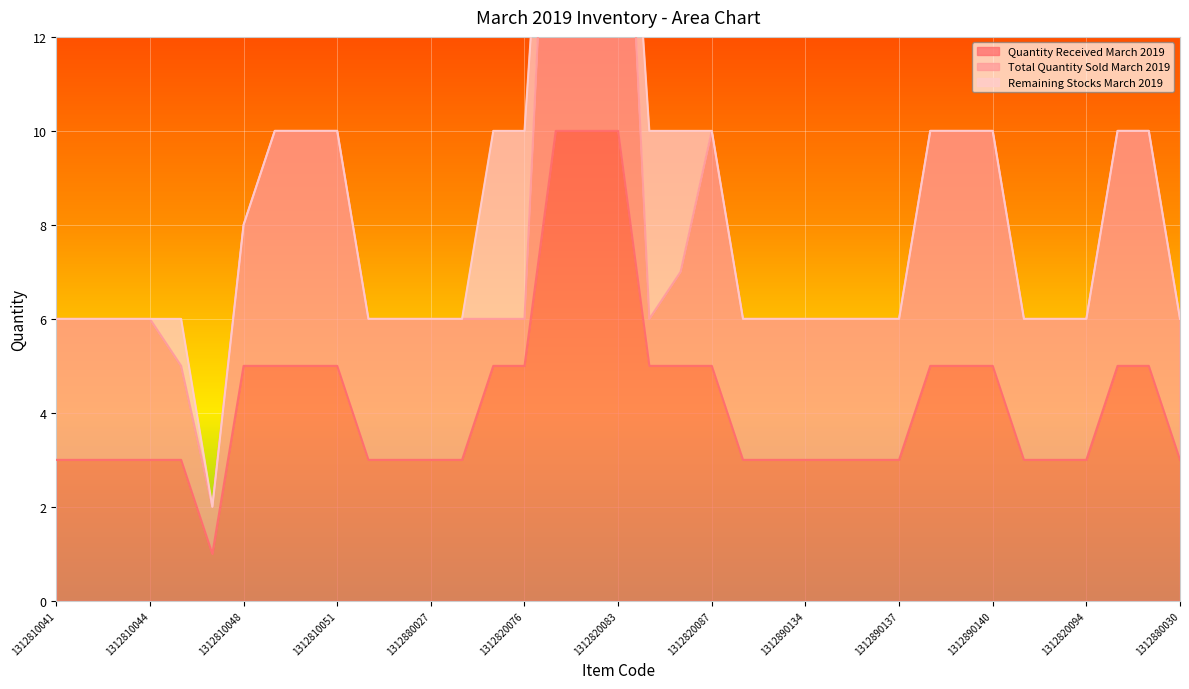

The Quantity Received March 2019 series shows 3 at 1312890137. True or false?

True